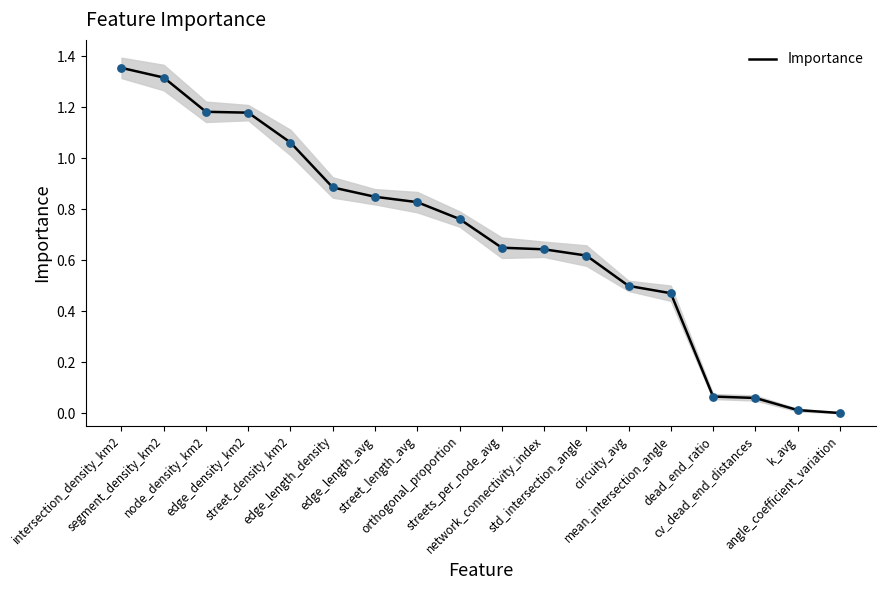

What is the change in value from streets_per_node_avg to dead_end_ratio?

-0.6